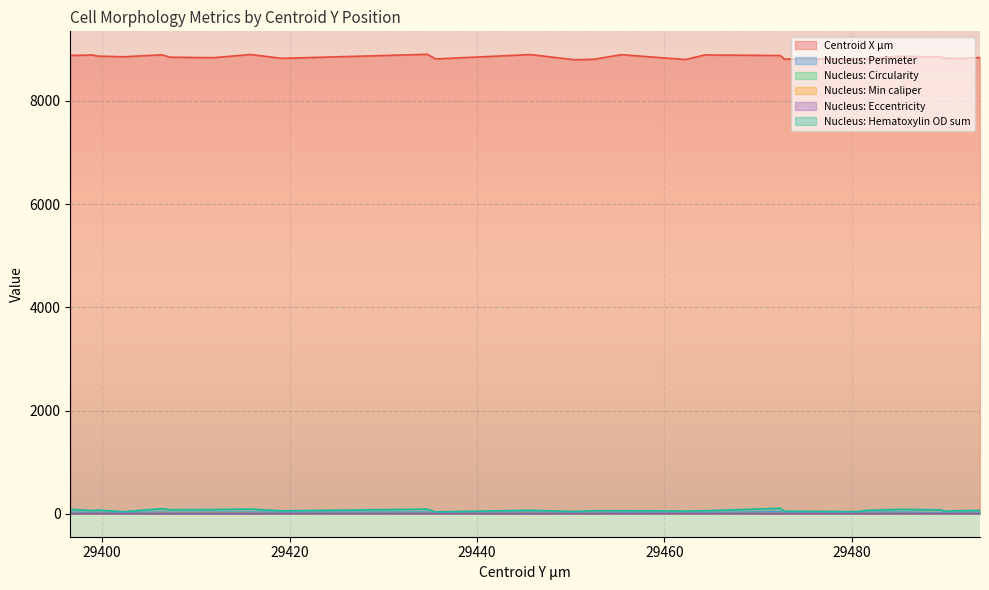

What is the label of the 12th point from the left?

29445.7